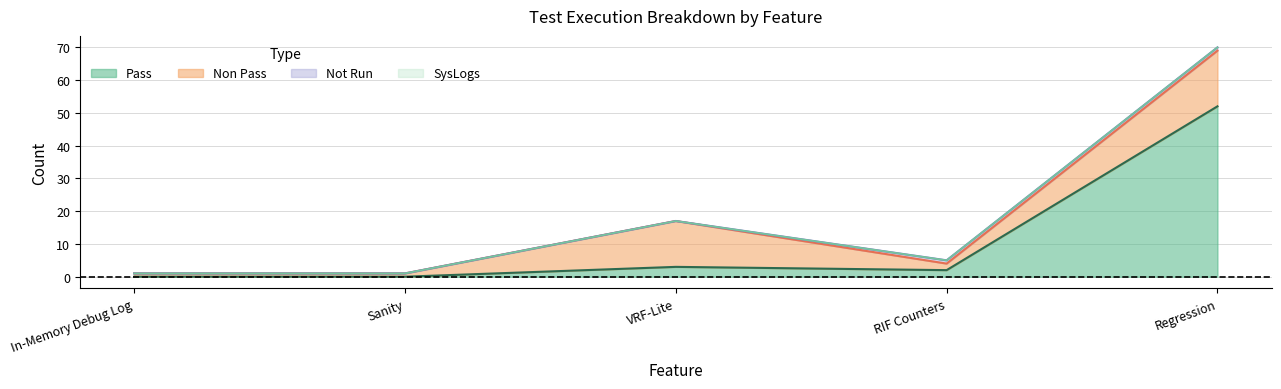

Between In-Memory Debug Log and Sanity, which is larger?

In-Memory Debug Log